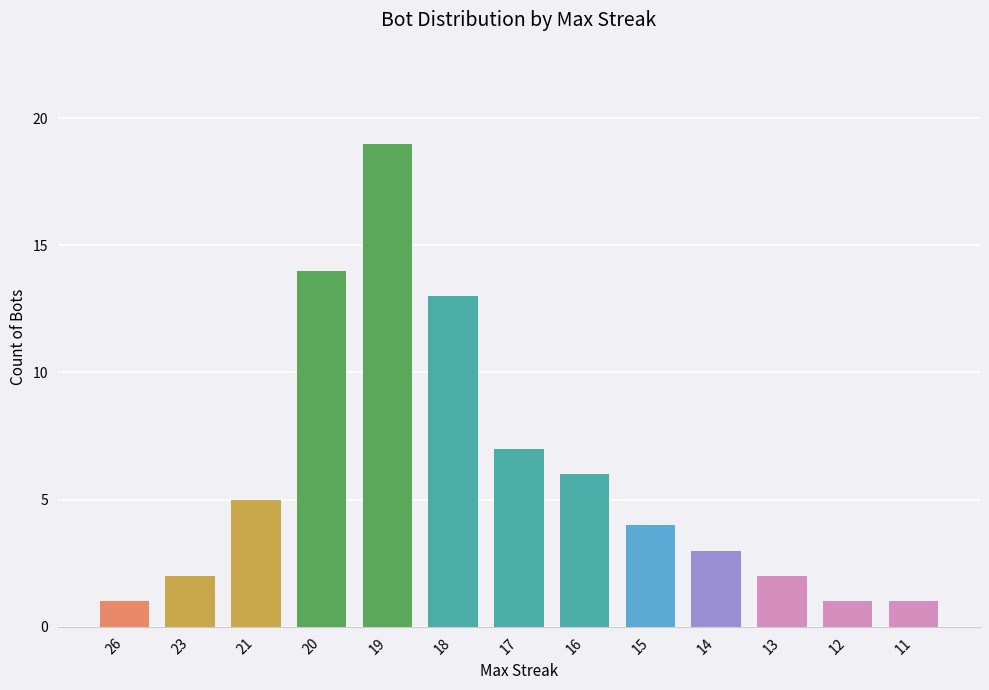

What is the greatest value displayed?

19